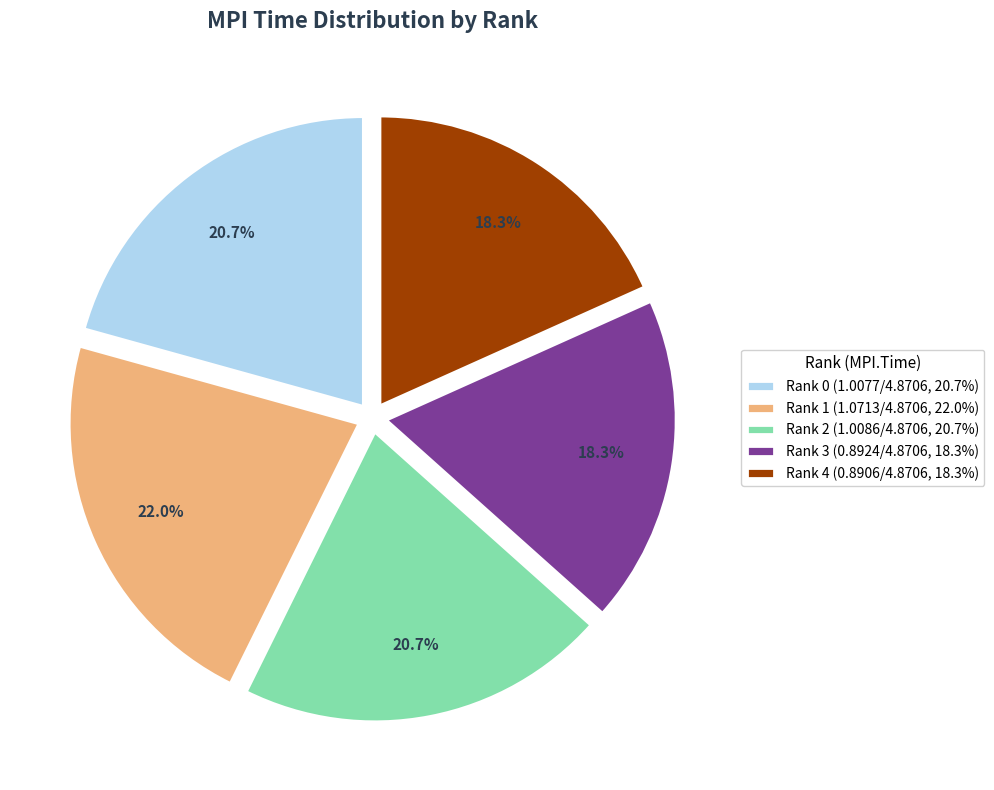

Is it true that Rank 3 is 32% of the pie?

False